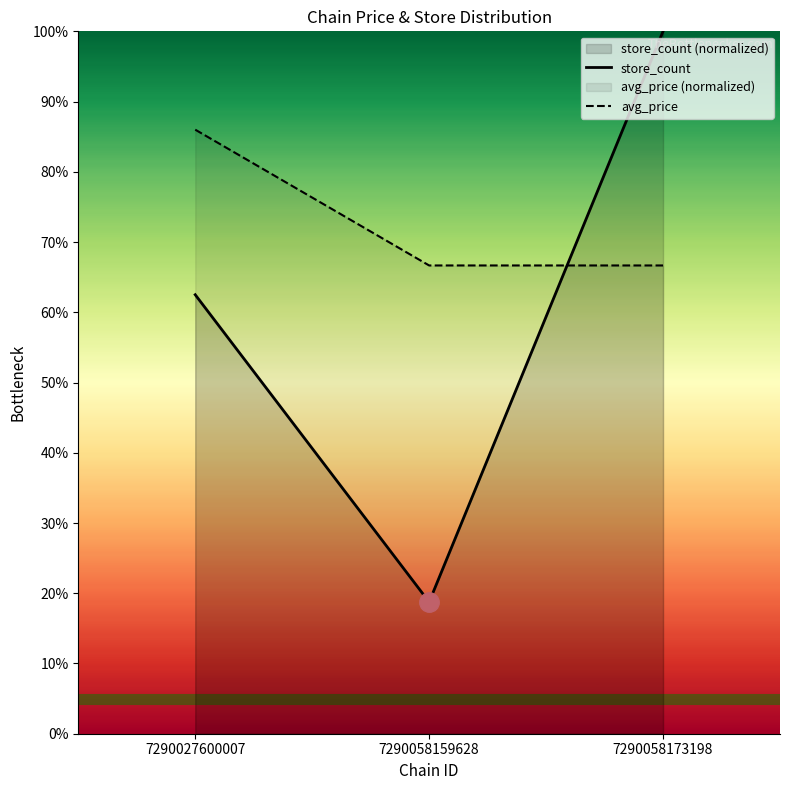

Is the value of store_count at 7290027600007 greater than the value of avg_price at 7290058159628?

No